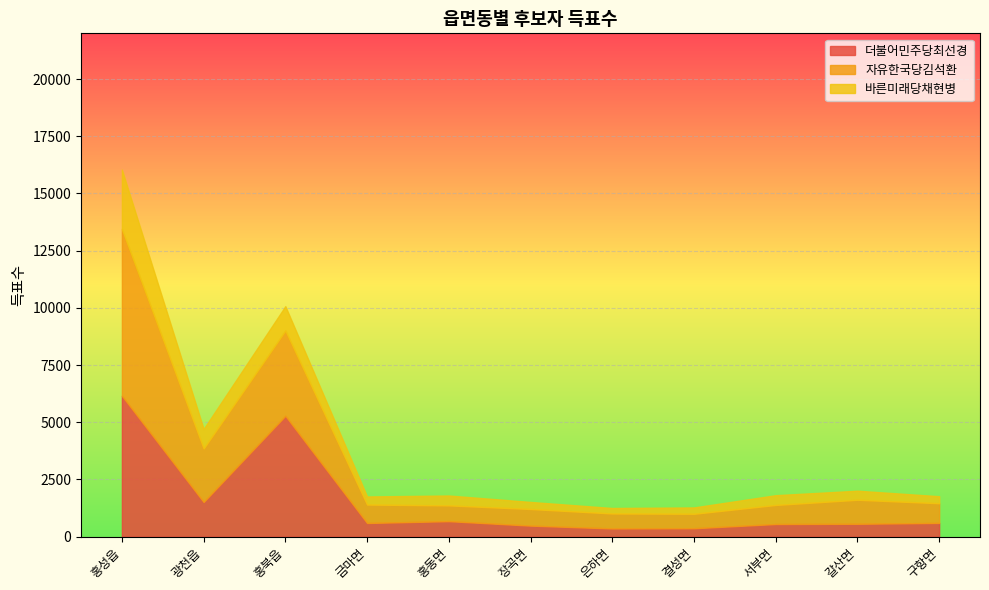

What is the difference between the maximum and minimum values in the 자유한국당김석환 series?

6657